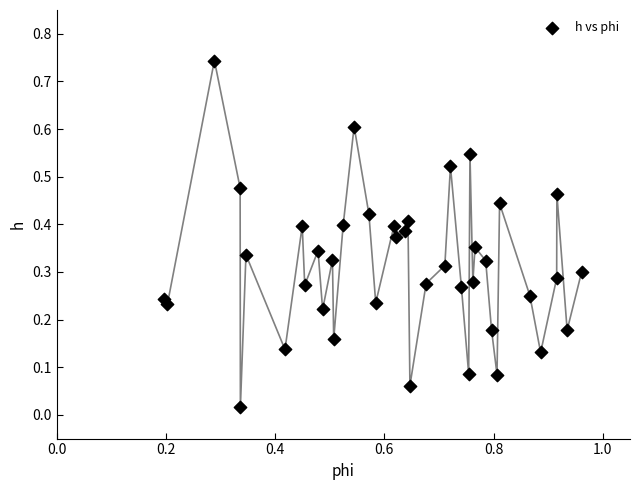

What is the range of X values (max minus min)?

0.8